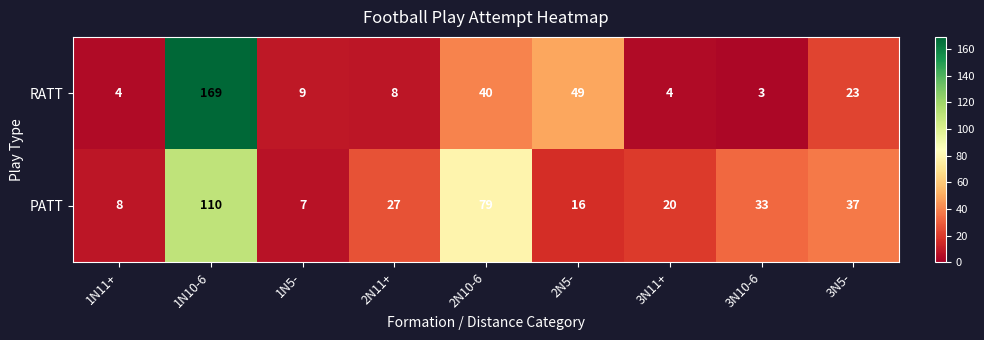

Reading right to left, list all the values displayed in this chart.

RATT: 3N5-=23	3N10-6=3	3N11+=4	2N5-=49	2N10-6=40	2N11+=8	1N5-=9	1N10-6=169	1N11+=4
PATT: 3N5-=37	3N10-6=33	3N11+=20	2N5-=16	2N10-6=79	2N11+=27	1N5-=7	1N10-6=110	1N11+=8